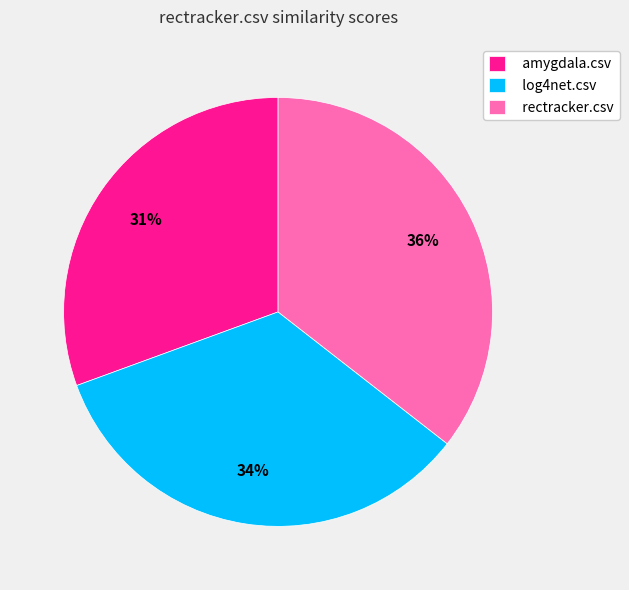

To the nearest percent, what is the average slice percentage?

33%